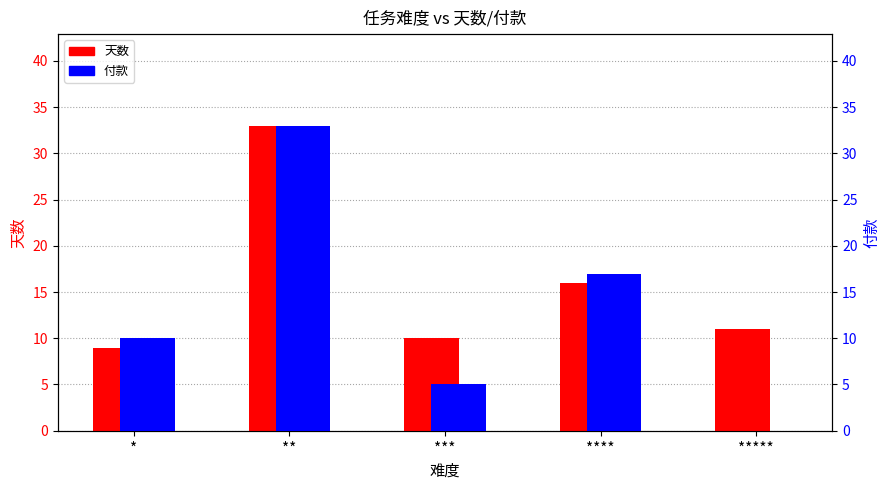

What is the label of the 4th bar from the left?

****